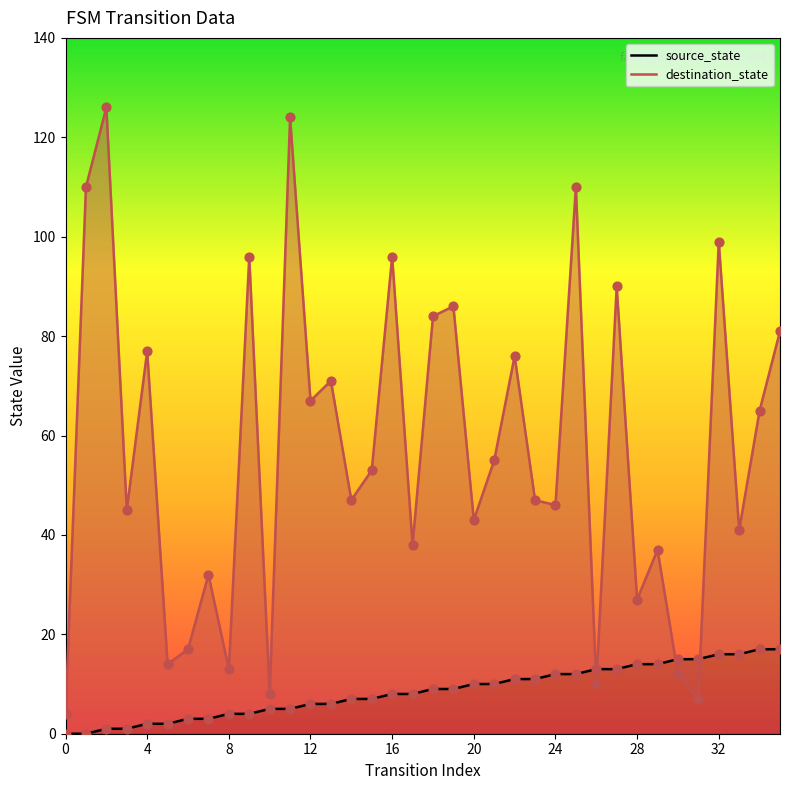

Which series reaches the minimum Y coordinate?

source_state